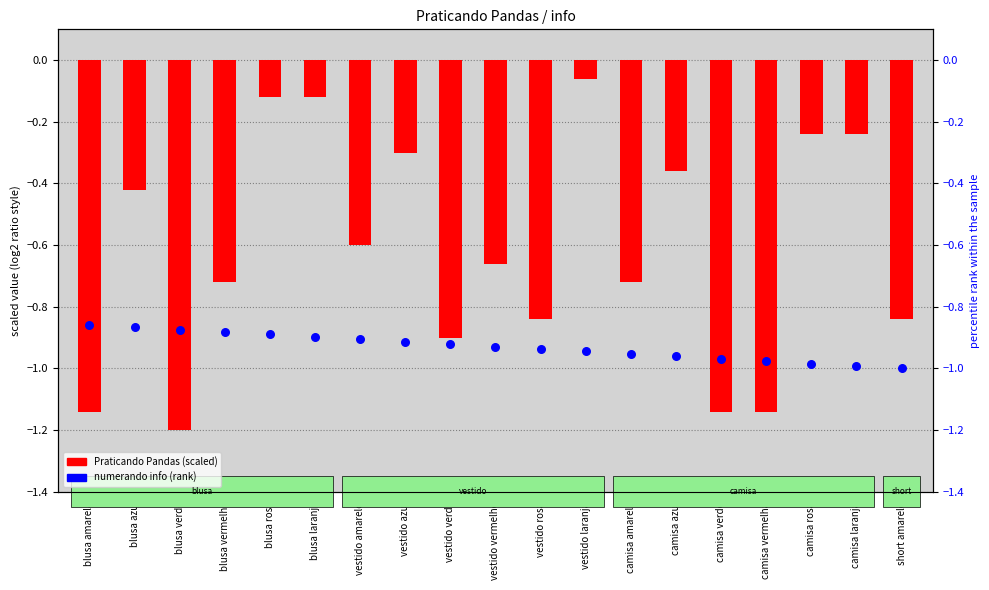

Is the value of numerando info (rank) at camisa vermelha greater than the value of Praticando Pandas (scaled) at vestido verde?

No